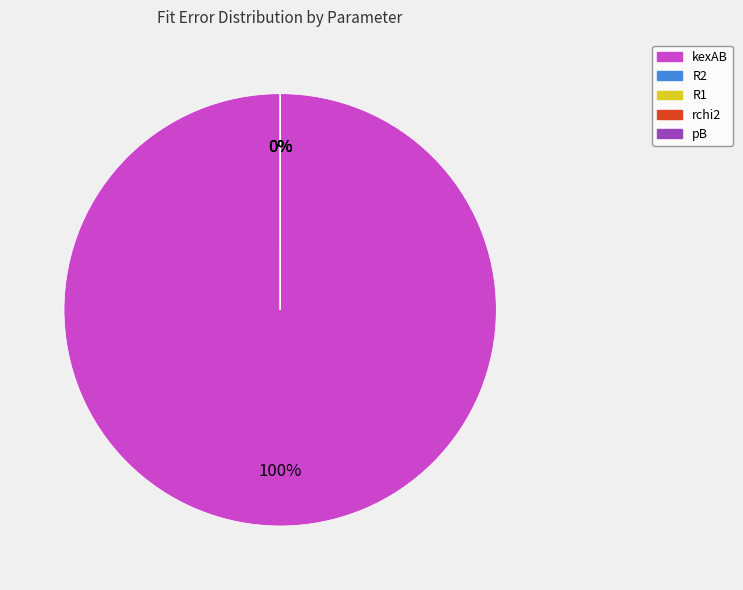

Between pB and rchi2, which is larger?

pB